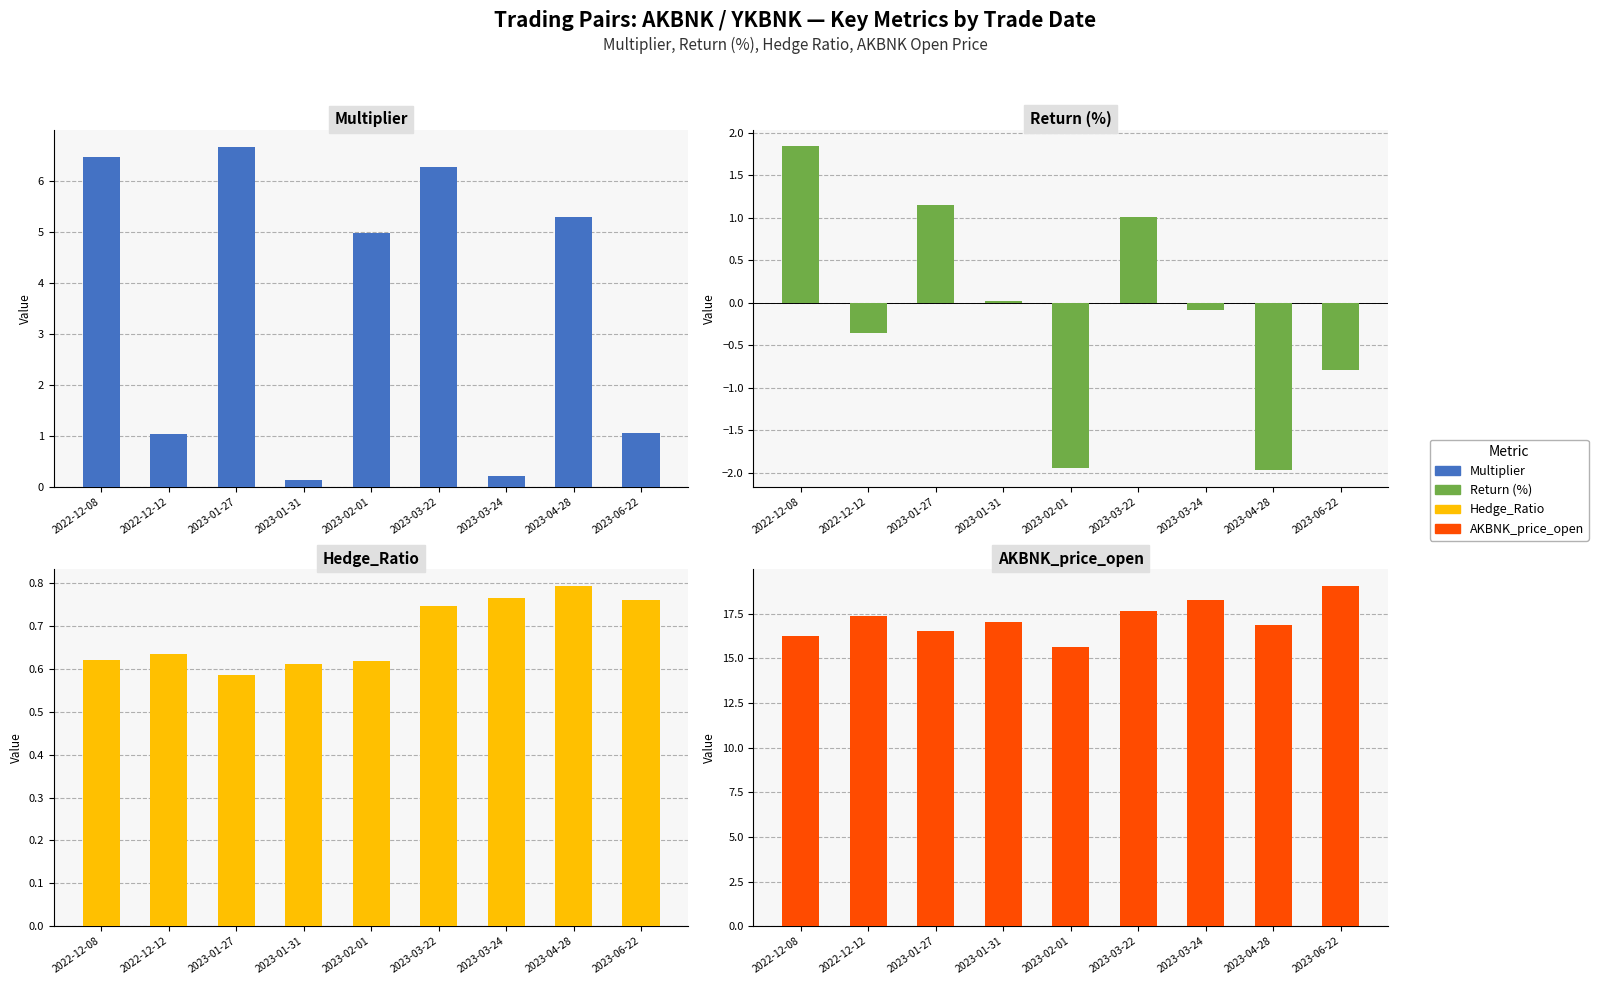

How many data points does each series have?

9